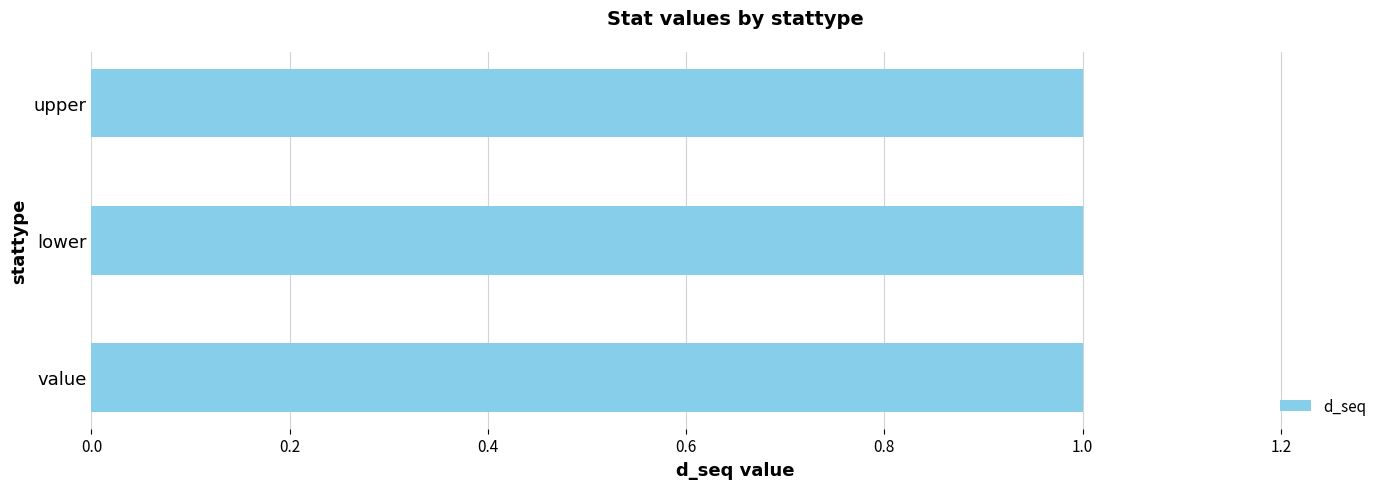

What is the label of the 2nd bar from the right?

lower